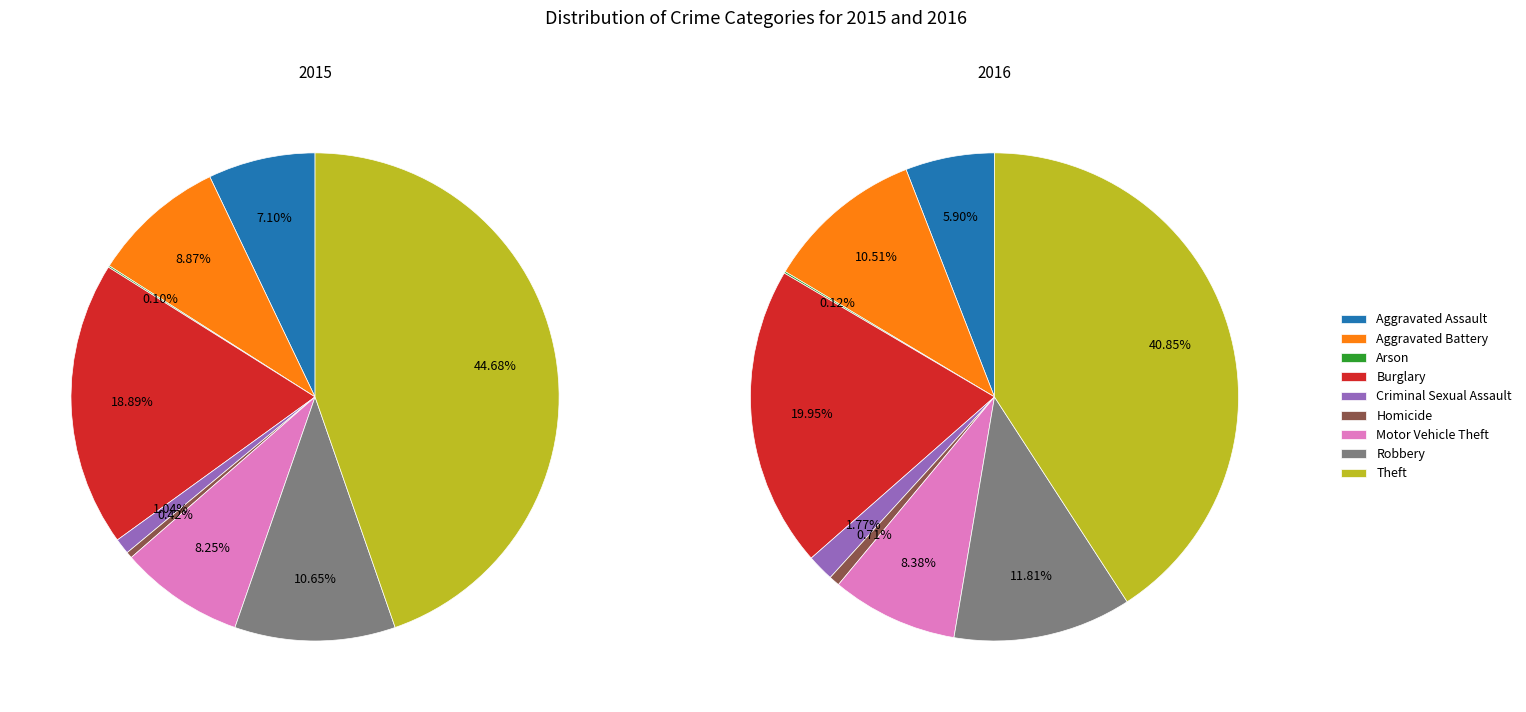

Which slice is the largest?

Theft